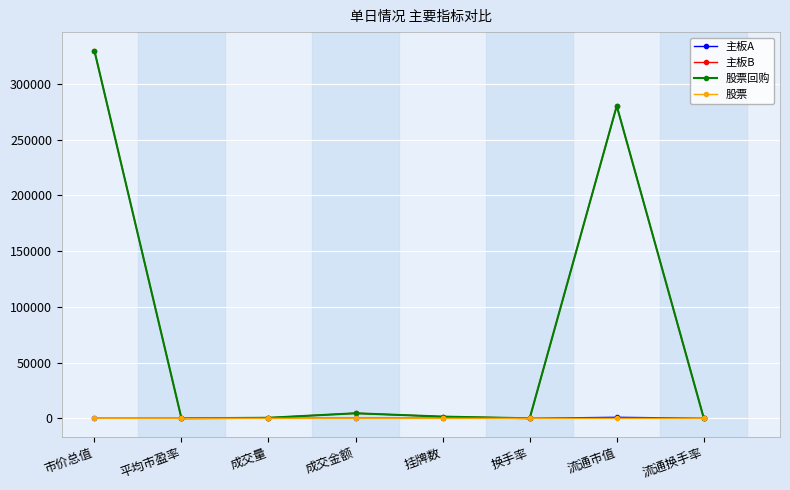

At which label is 主板B closest to 165070?

流通市值